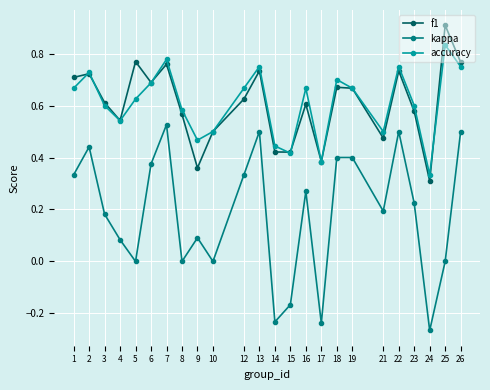

True or false: accuracy and kappa cross at least once.

False